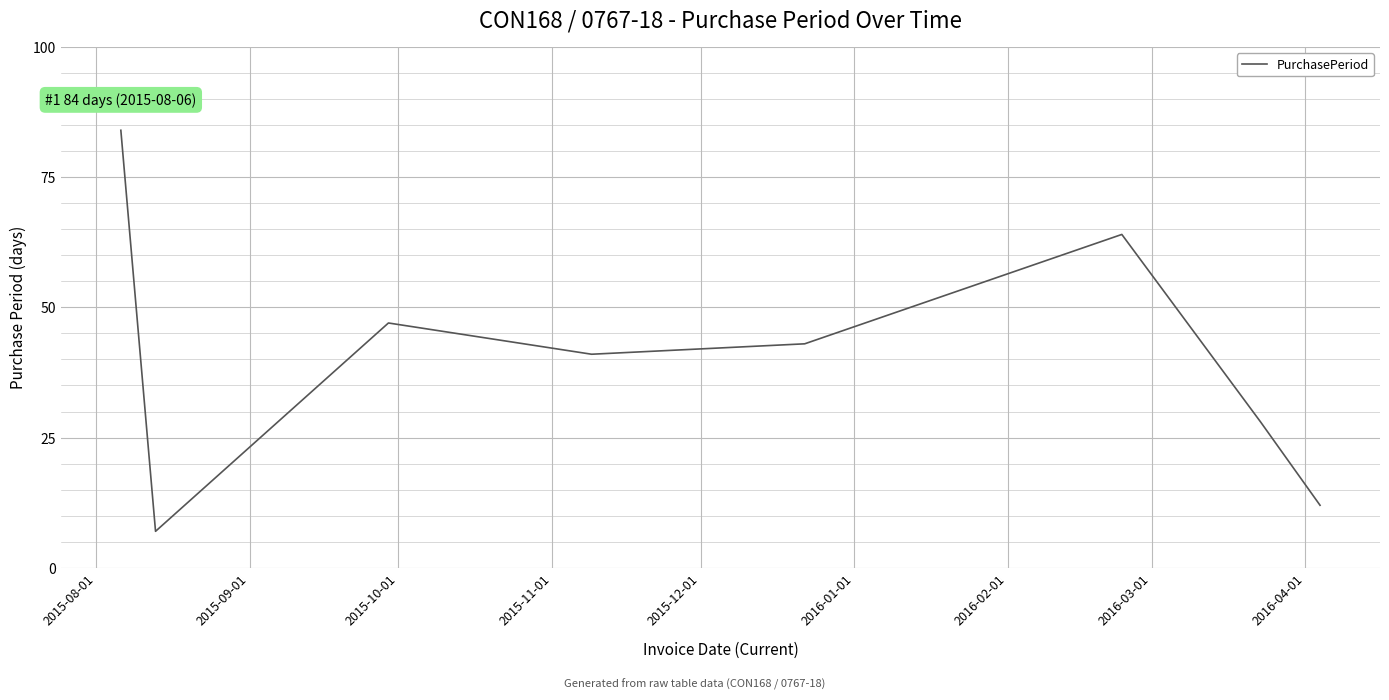

How many lines are shown in the chart?

1